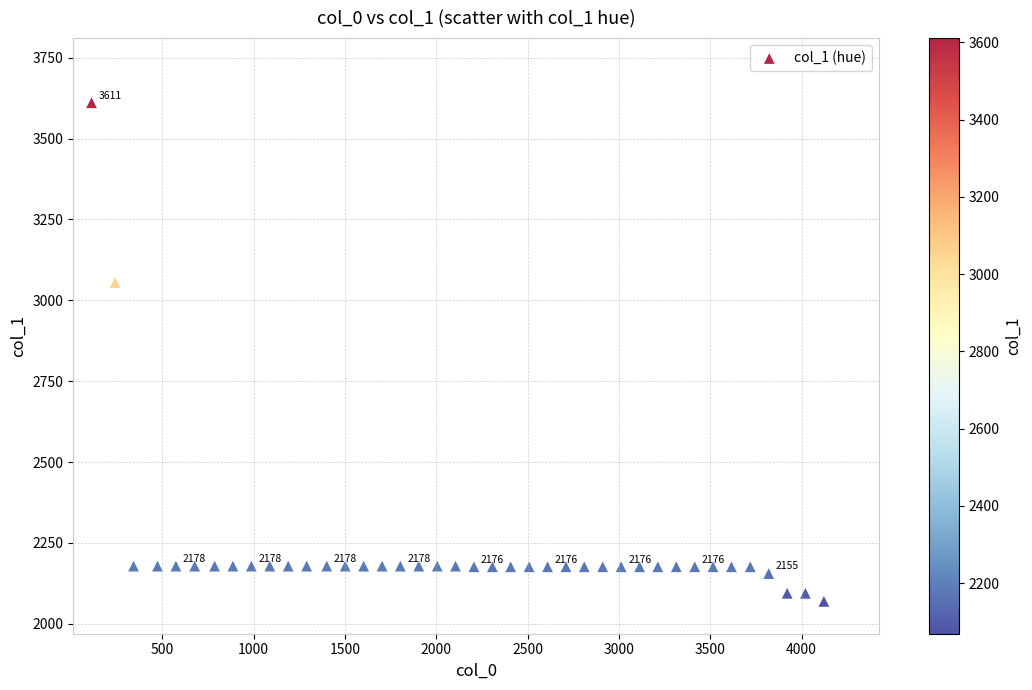

What Y value in the scatter plot is closest to 2840?

3055